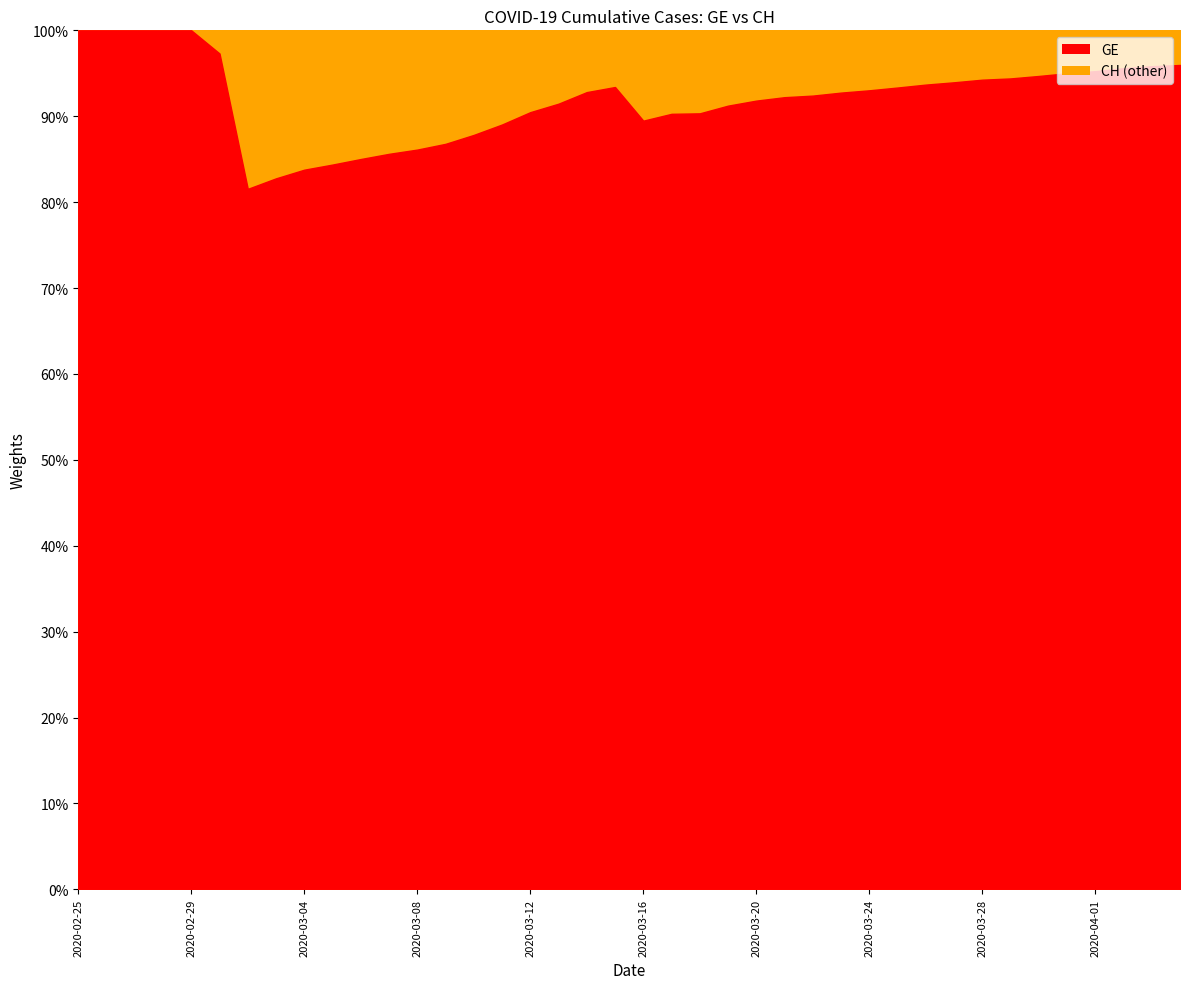

True or false: CH has a value of 1113 at 2020-03-01.

True